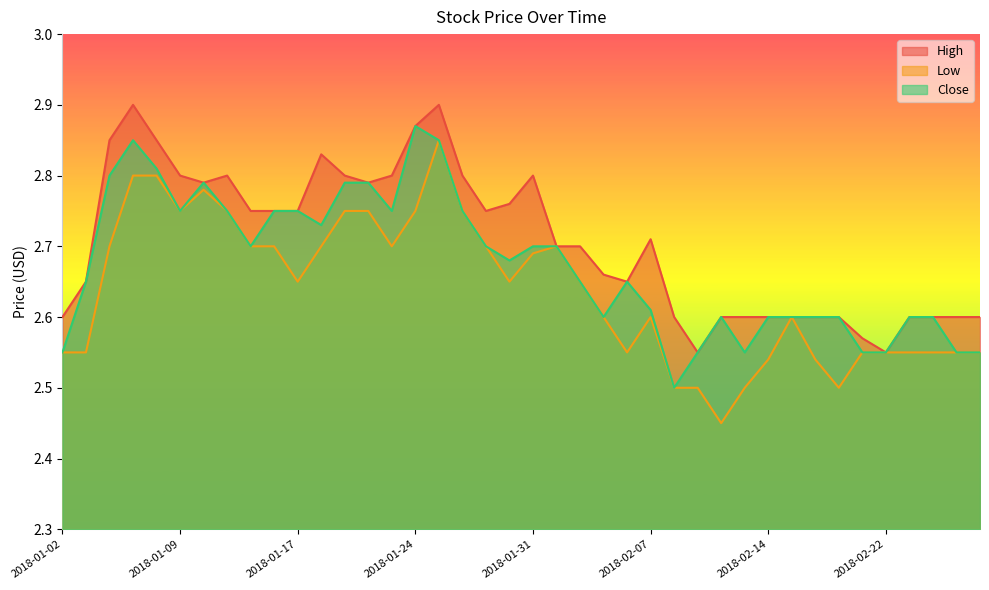

Reading left to right, list all the values displayed in this chart.

High: 2018-01-02=2.6	2018-01-03=2.7	2018-01-04=2.8	2018-01-05=2.9	2018-01-08=2.8	2018-01-09=2.8	2018-01-10=2.8	2018-01-11=2.8	2018-01-12=2.8	2018-01-16=2.8	2018-01-17=2.8	2018-01-18=2.8	2018-01-19=2.8	2018-01-22=2.8	2018-01-23=2.8	2018-01-24=2.9	2018-01-25=2.9	2018-01-26=2.8	2018-01-29=2.8	2018-01-30=2.8	2018-01-31=2.8	2018-02-01=2.7	2018-02-02=2.7	2018-02-05=2.7	2018-02-06=2.7	2018-02-07=2.7	2018-02-08=2.6	2018-02-09=2.5	2018-02-12=2.6	2018-02-13=2.6	2018-02-14=2.6	2018-02-15=2.6	2018-02-16=2.6	2018-02-20=2.6	2018-02-21=2.6	2018-02-22=2.5	2018-02-23=2.6	2018-02-26=2.6	2018-02-27=2.6	2018-02-28=2.6
Low: 2018-01-02=2.5	2018-01-03=2.5	2018-01-04=2.7	2018-01-05=2.8	2018-01-08=2.8	2018-01-09=2.8	2018-01-10=2.8	2018-01-11=2.8	2018-01-12=2.7	2018-01-16=2.7	2018-01-17=2.7	2018-01-18=2.7	2018-01-19=2.8	2018-01-22=2.8	2018-01-23=2.7	2018-01-24=2.8	2018-01-25=2.8	2018-01-26=2.8	2018-01-29=2.7	2018-01-30=2.7	2018-01-31=2.7	2018-02-01=2.7	2018-02-02=2.7	2018-02-05=2.6	2018-02-06=2.5	2018-02-07=2.6	2018-02-08=2.5	2018-02-09=2.5	2018-02-12=2.5	2018-02-13=2.5	2018-02-14=2.5	2018-02-15=2.6	2018-02-16=2.5	2018-02-20=2.5	2018-02-21=2.5	2018-02-22=2.5	2018-02-23=2.5	2018-02-26=2.5	2018-02-27=2.5	2018-02-28=2.5
Close: 2018-01-02=2.5	2018-01-03=2.7	2018-01-04=2.8	2018-01-05=2.8	2018-01-08=2.8	2018-01-09=2.8	2018-01-10=2.8	2018-01-11=2.8	2018-01-12=2.7	2018-01-16=2.8	2018-01-17=2.8	2018-01-18=2.7	2018-01-19=2.8	2018-01-22=2.8	2018-01-23=2.8	2018-01-24=2.9	2018-01-25=2.8	2018-01-26=2.8	2018-01-29=2.7	2018-01-30=2.7	2018-01-31=2.7	2018-02-01=2.7	2018-02-02=2.7	2018-02-05=2.6	2018-02-06=2.7	2018-02-07=2.6	2018-02-08=2.5	2018-02-09=2.5	2018-02-12=2.6	2018-02-13=2.5	2018-02-14=2.6	2018-02-15=2.6	2018-02-16=2.6	2018-02-20=2.6	2018-02-21=2.5	2018-02-22=2.5	2018-02-23=2.6	2018-02-26=2.6	2018-02-27=2.5	2018-02-28=2.5